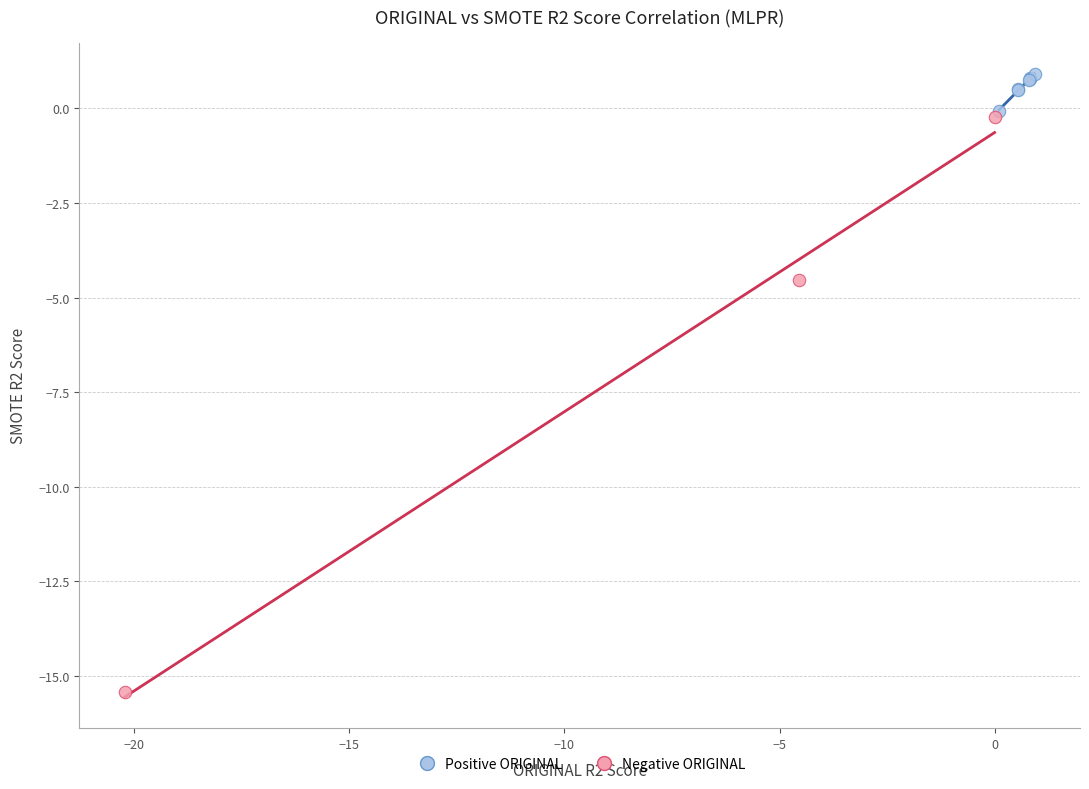

Which series reaches the minimum Y coordinate?

Negative ORIGINAL